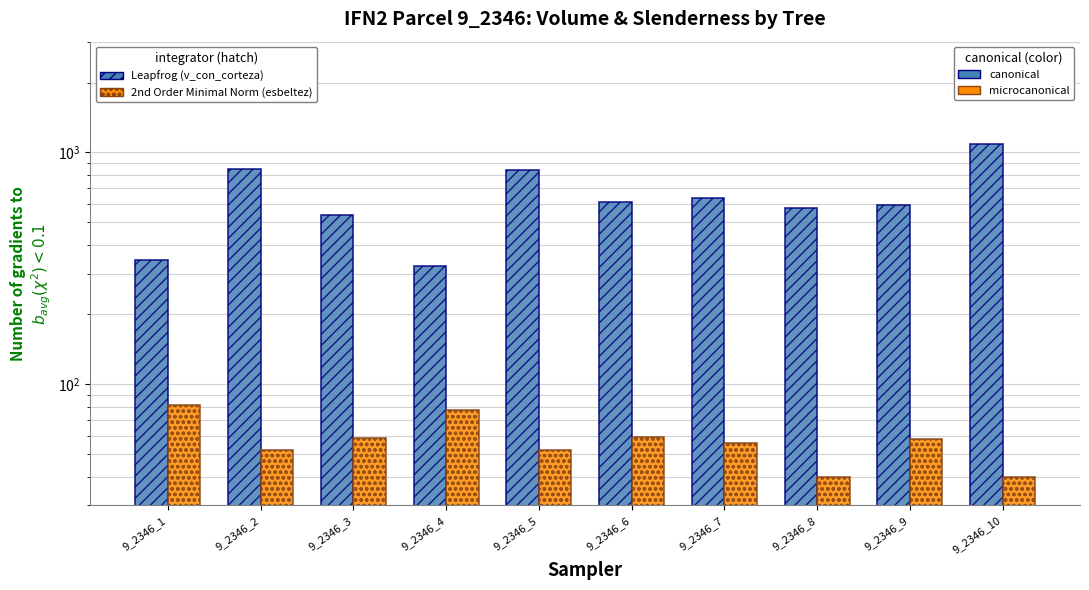

What is the value of the esbeltez bar at the 9th from the left?

58.2